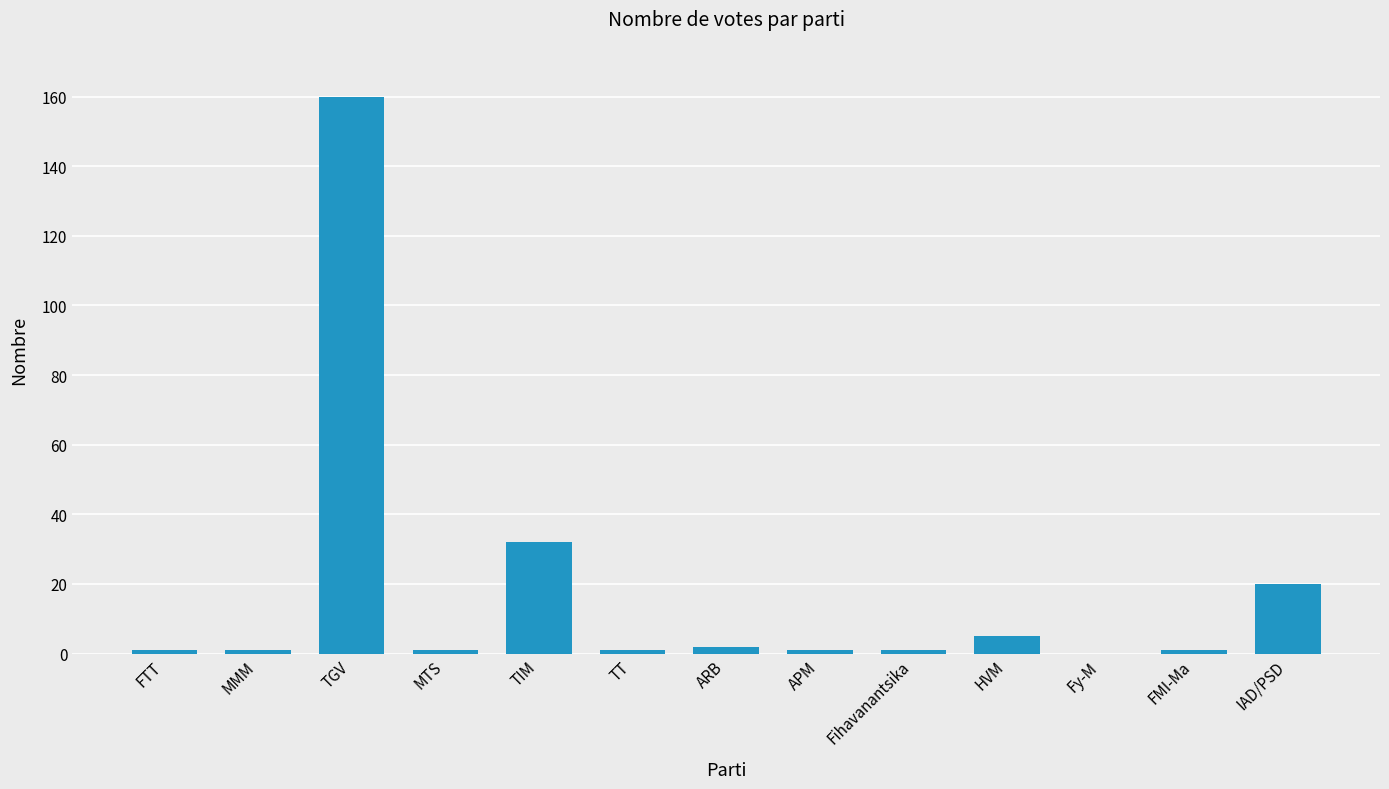

At which category does the chart reach its peak across all series?

TGV